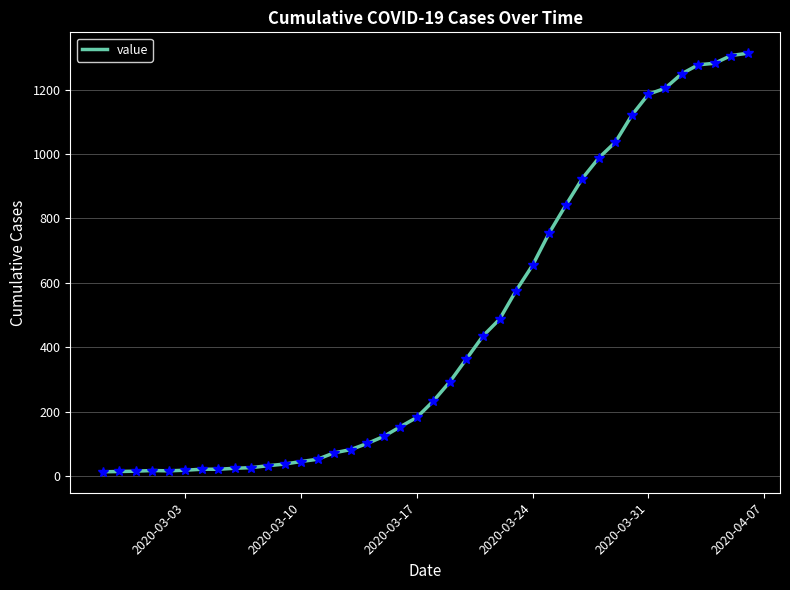

What is the smallest value displayed?

13